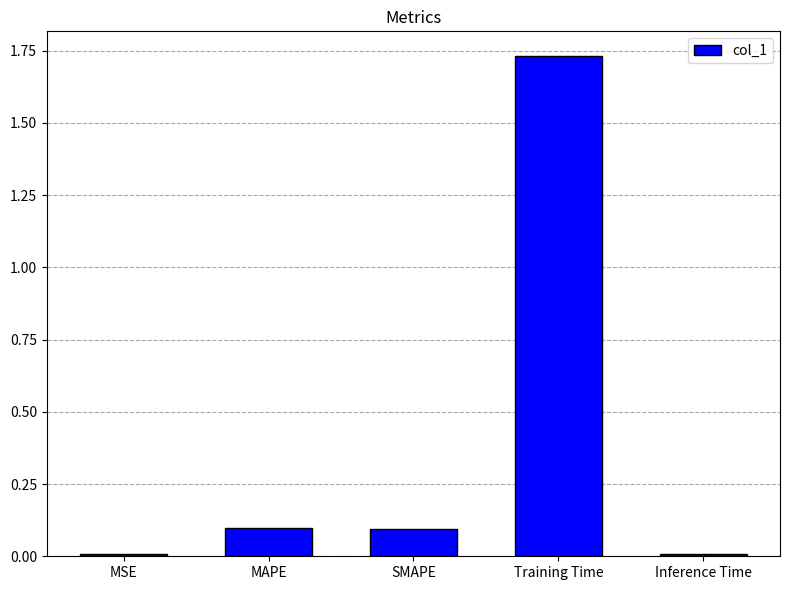

Which label corresponds to the largest value in the chart?

Training Time